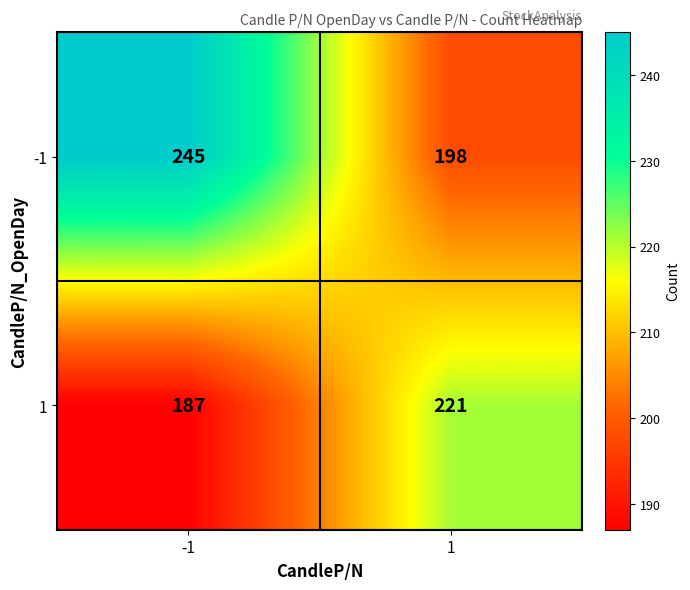

The value of 1 at 1 is 221. True or false?

True